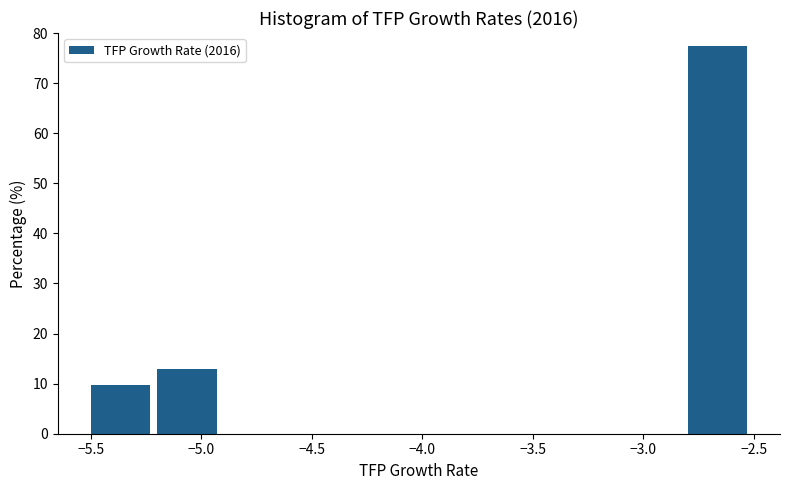

Reading left to right, transcribe this chart: for each bar, give the range it covers on the x-axis and its height. The values are not printed on the chart, so give them approximately, as read against the axis.

-5.5 to -5.2: 10
-5.2 to -4.9: 13
-4.9 to -4.6: 0
-4.6 to -4.3: 0
-4.3 to -4.0: 0
-4.0 to -3.7: 0
-3.7 to -3.4: 0
-3.4 to -3.1: 0
-3.1 to -2.8: 0
-2.8 to -2.5: 77